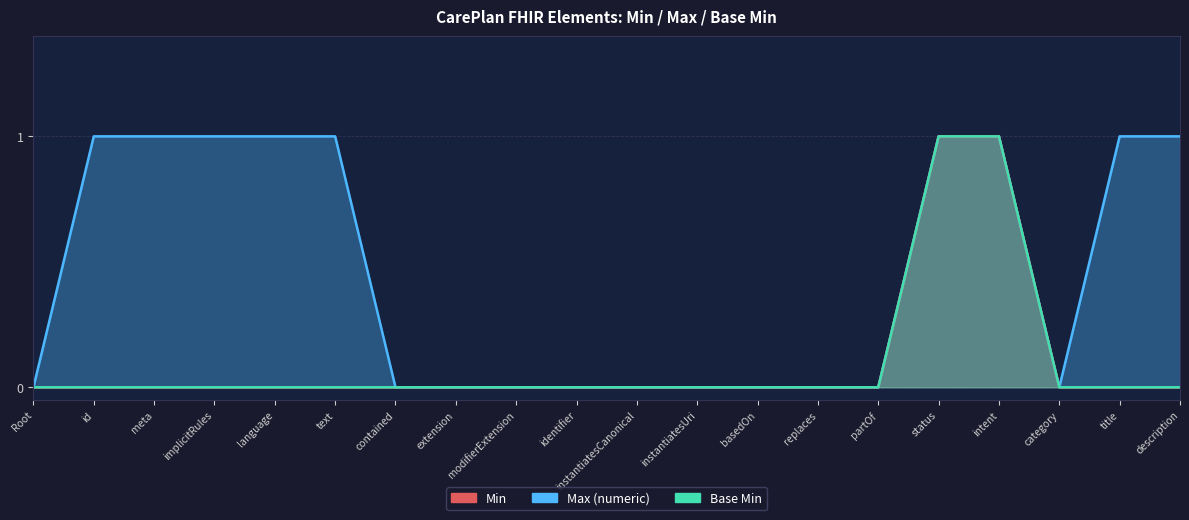

The value of Max (numeric) at identifier is 0. True or false?

False